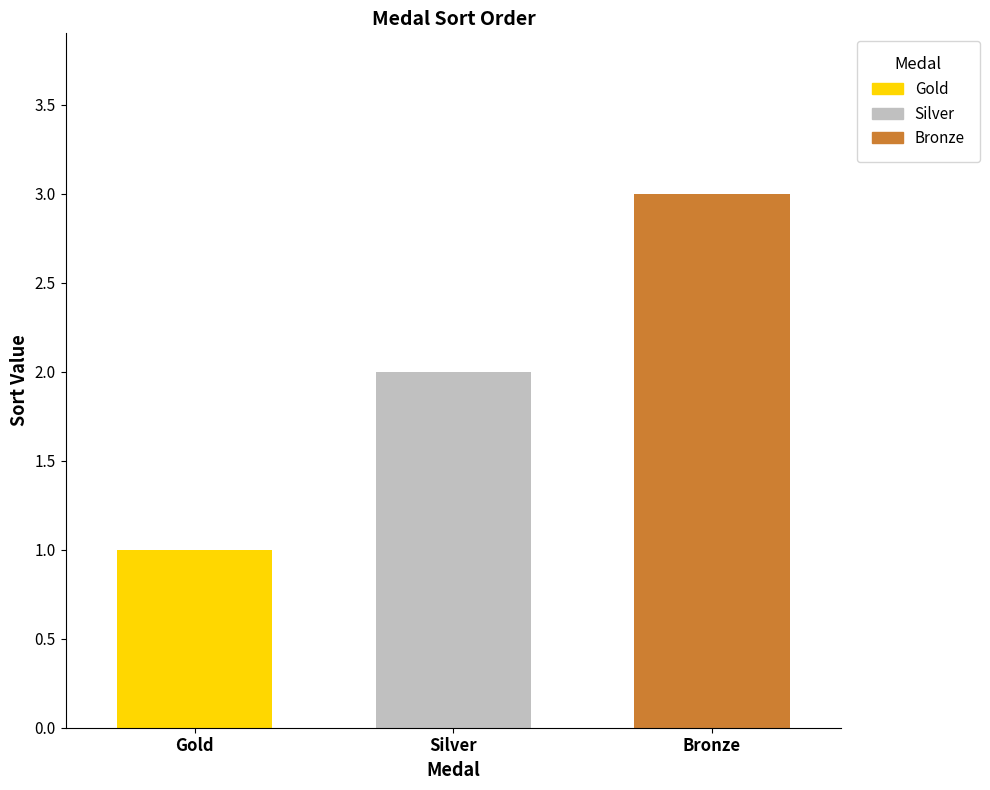

Which series has the widest spread of values?

Gold